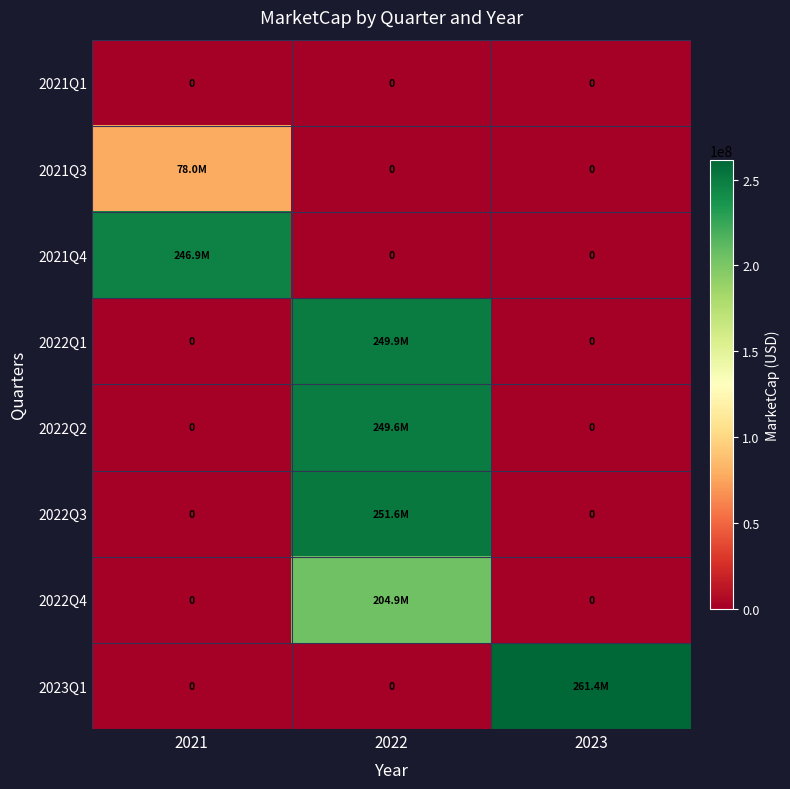

What is the maximum value shown in the chart?

261380625.0